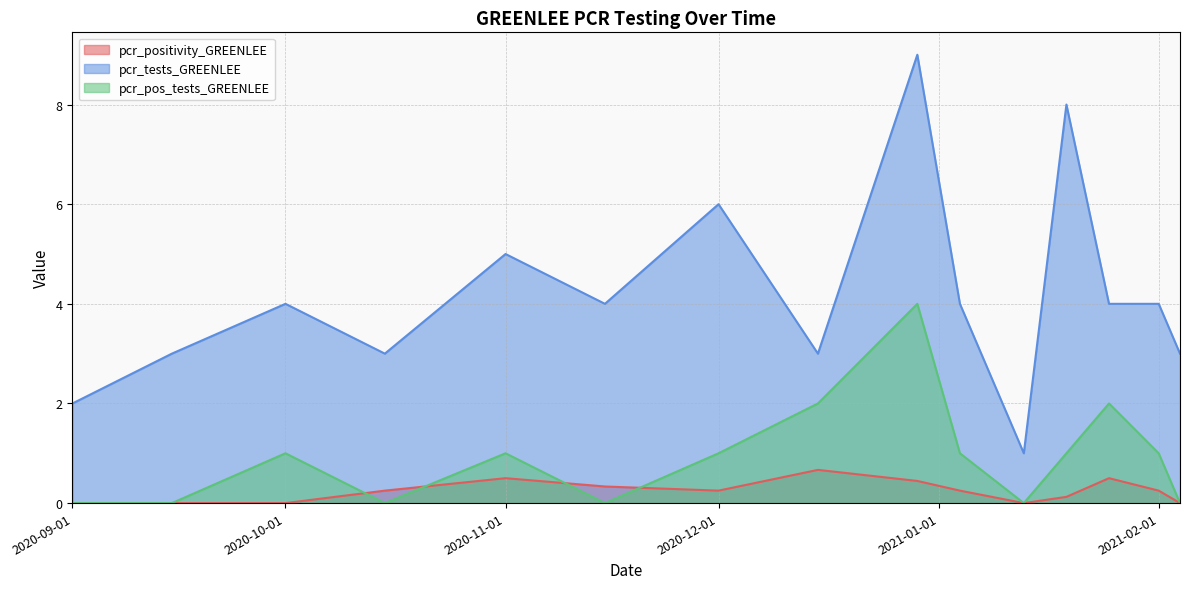

List the series in order of their peak value, highest first.

pcr_tests_GREENLEE, pcr_pos_tests_GREENLEE, pcr_positivity_GREENLEE